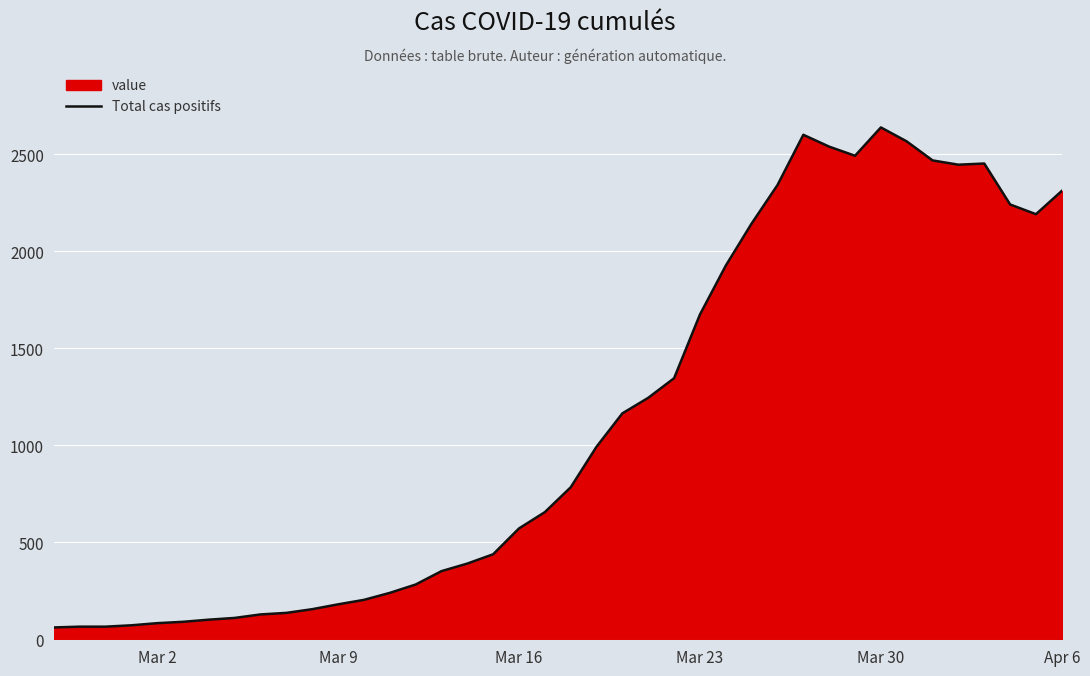

What is the difference between the maximum and minimum values?

2576